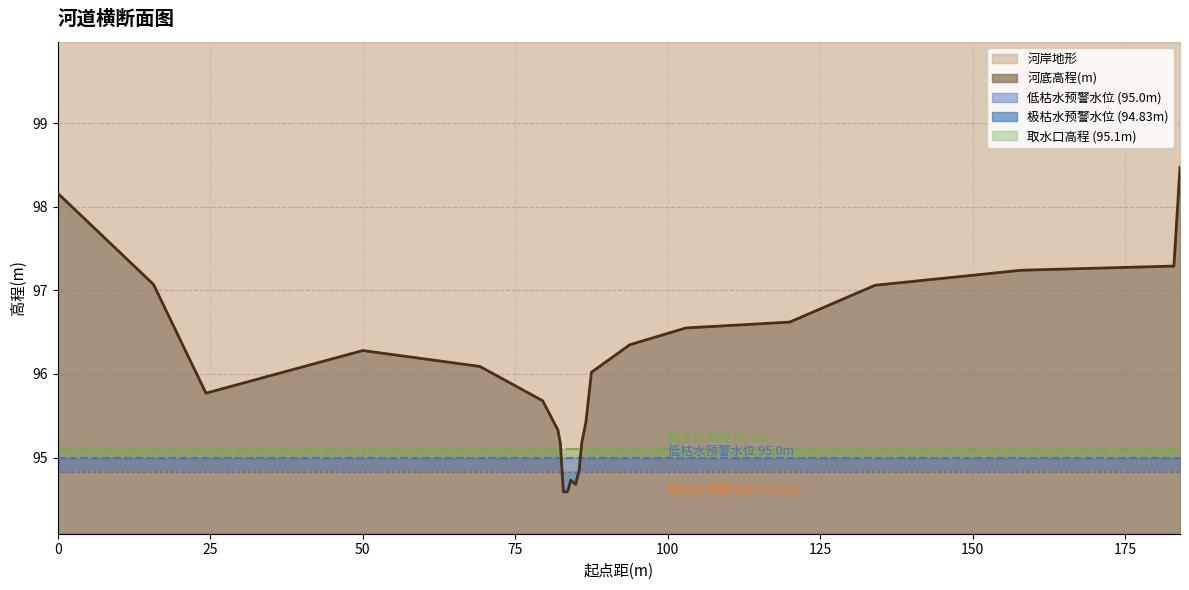

How many distinct data groups are displayed?

1